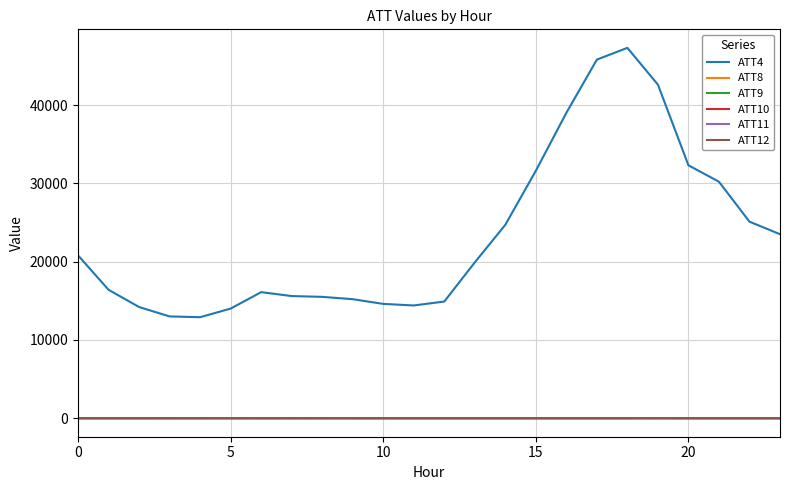

True or false: ATT11 and ATT4 intersect in this chart.

False